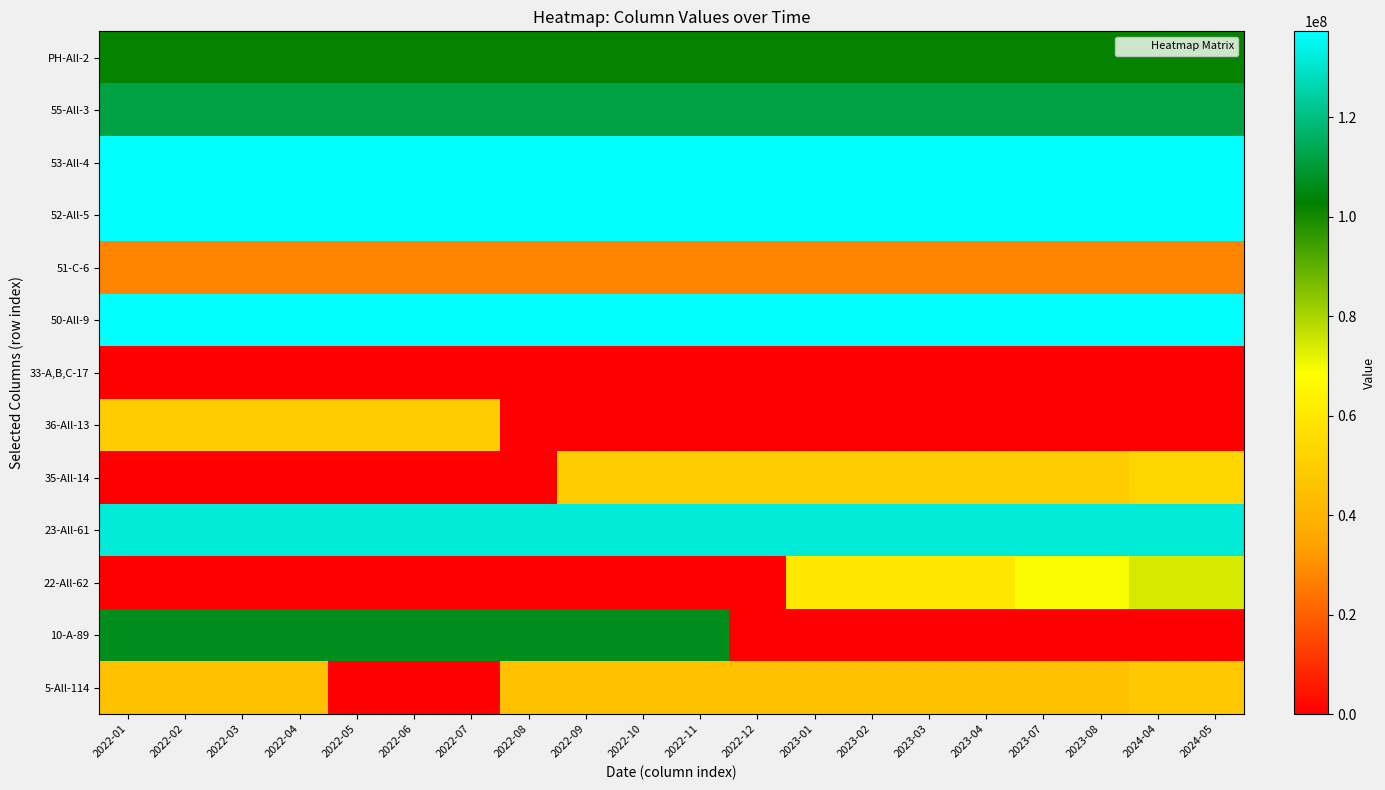

At how many categories does at least one series exceed 10542648?

20